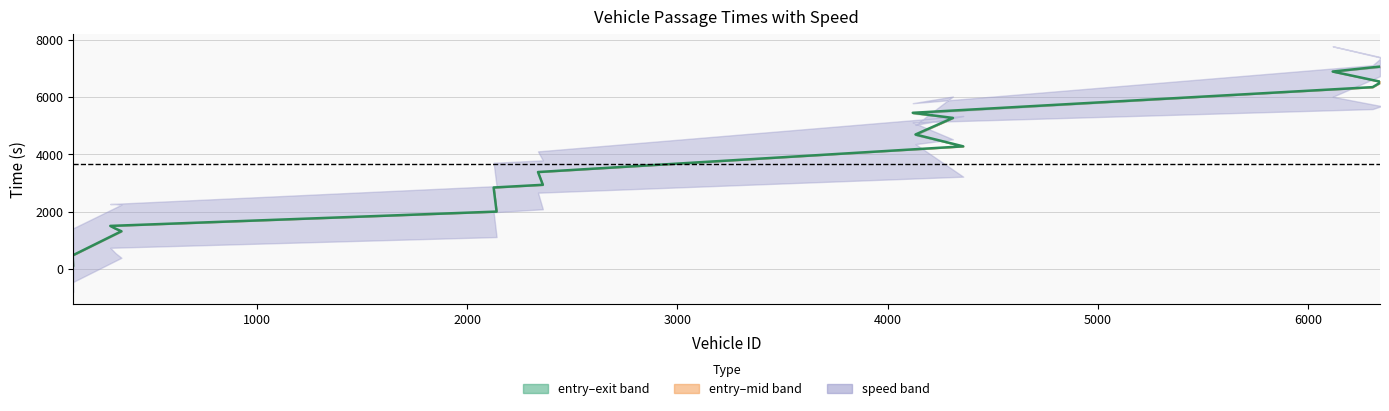

Is this an area chart (filled region under the line)?

No